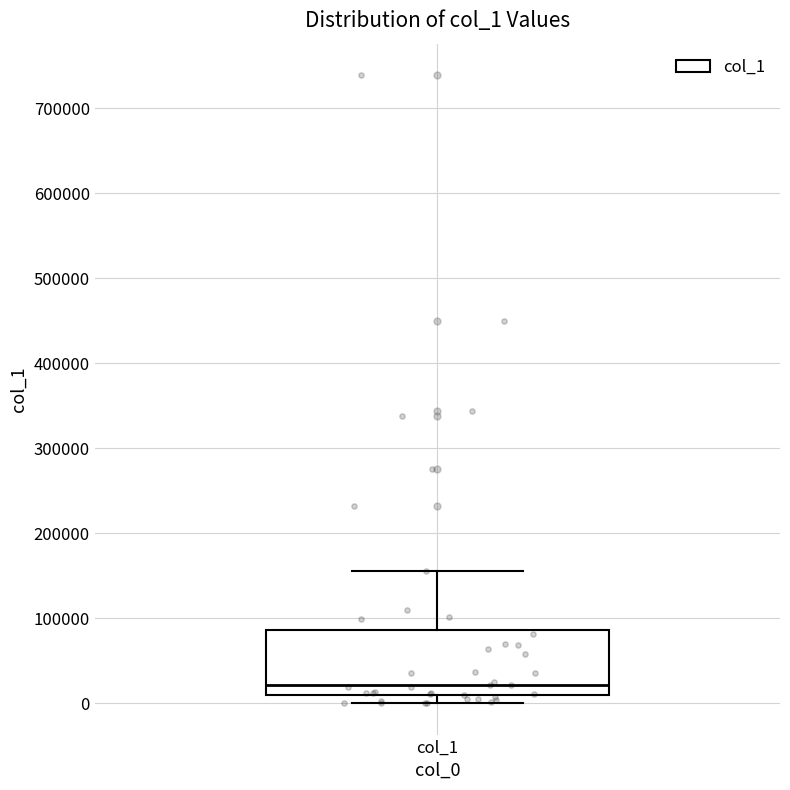

Read this box plot against the y-axis: the position of the median line, the range covered by the box, and the ends of both whiskers. The values are not printed on the chart, so give them approximately, as read against the axis.

median 20000, box 10000 to 90000, whiskers 0 to 160000